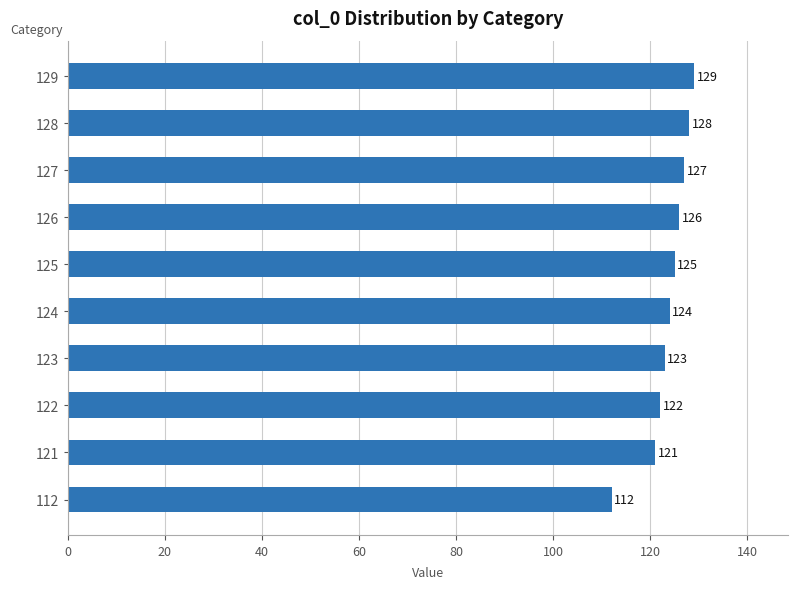

Reading bottom to top, transcribe all the data shown in this chart.

112=112	121=121	122=122	123=123	124=124	125=125	126=126	127=127	128=128	129=129